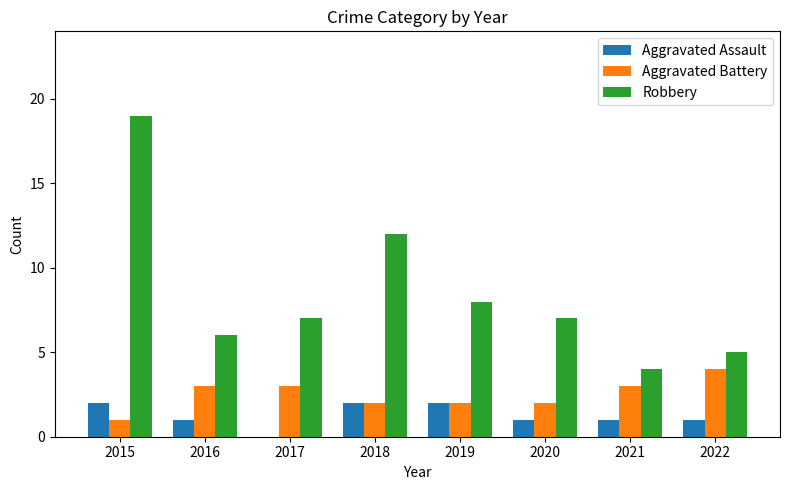

Read the Aggravated Assault value at 2020.

1